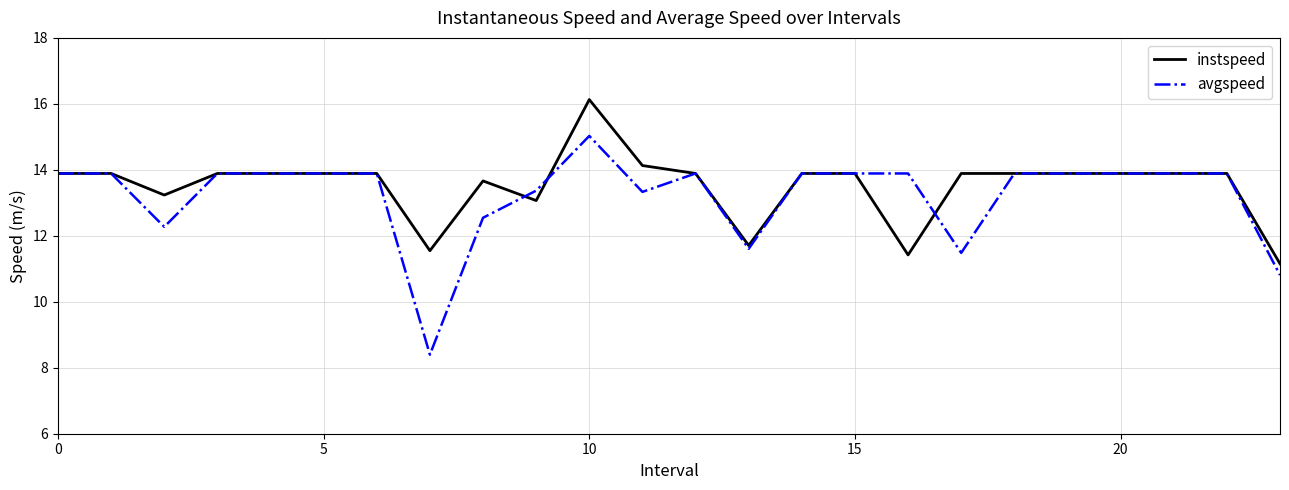

What is the greatest value displayed?

16.1